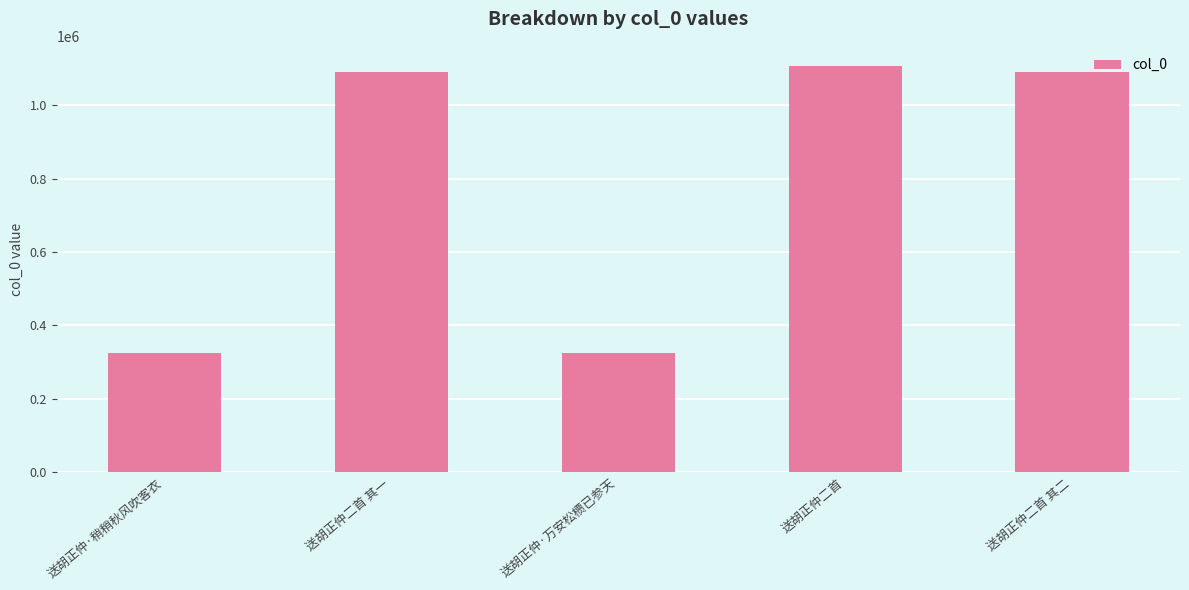

The value at 送胡正仲二首 其二 is 1774922. True or false?

False